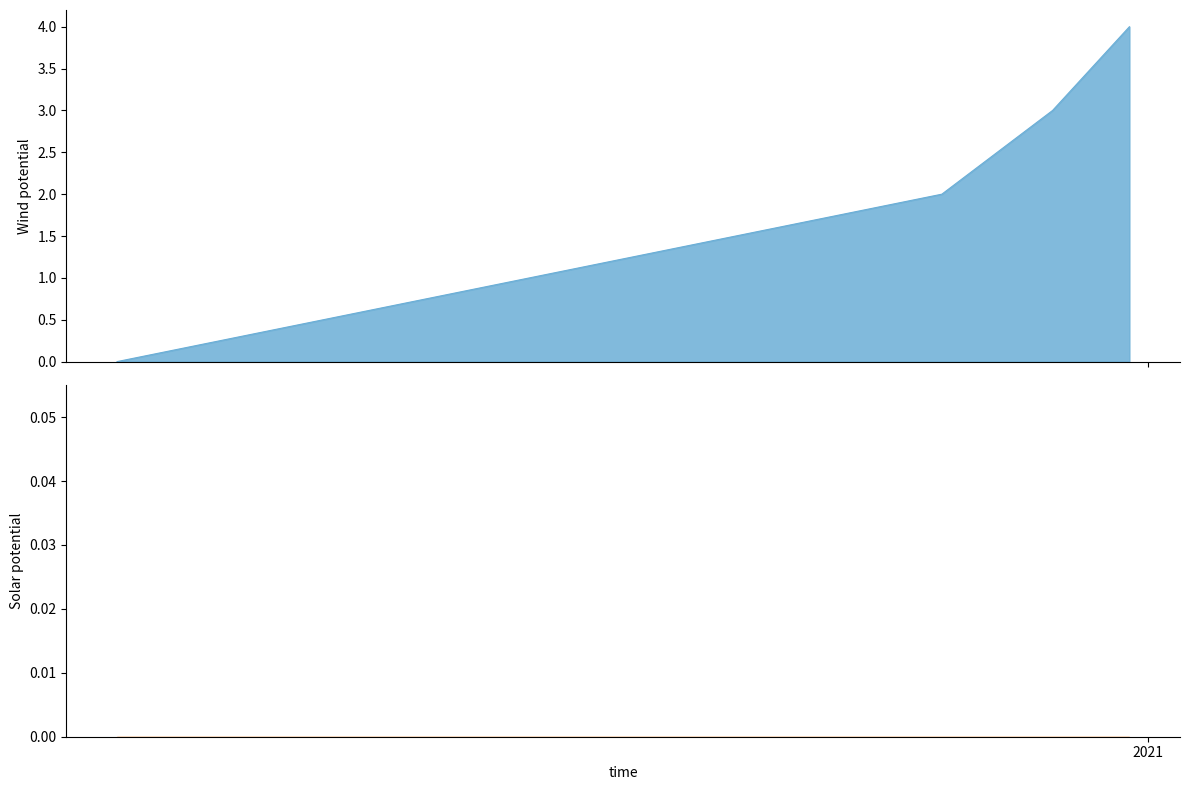

Reading left to right, transcribe all the data shown in this chart.

0	2	3	4